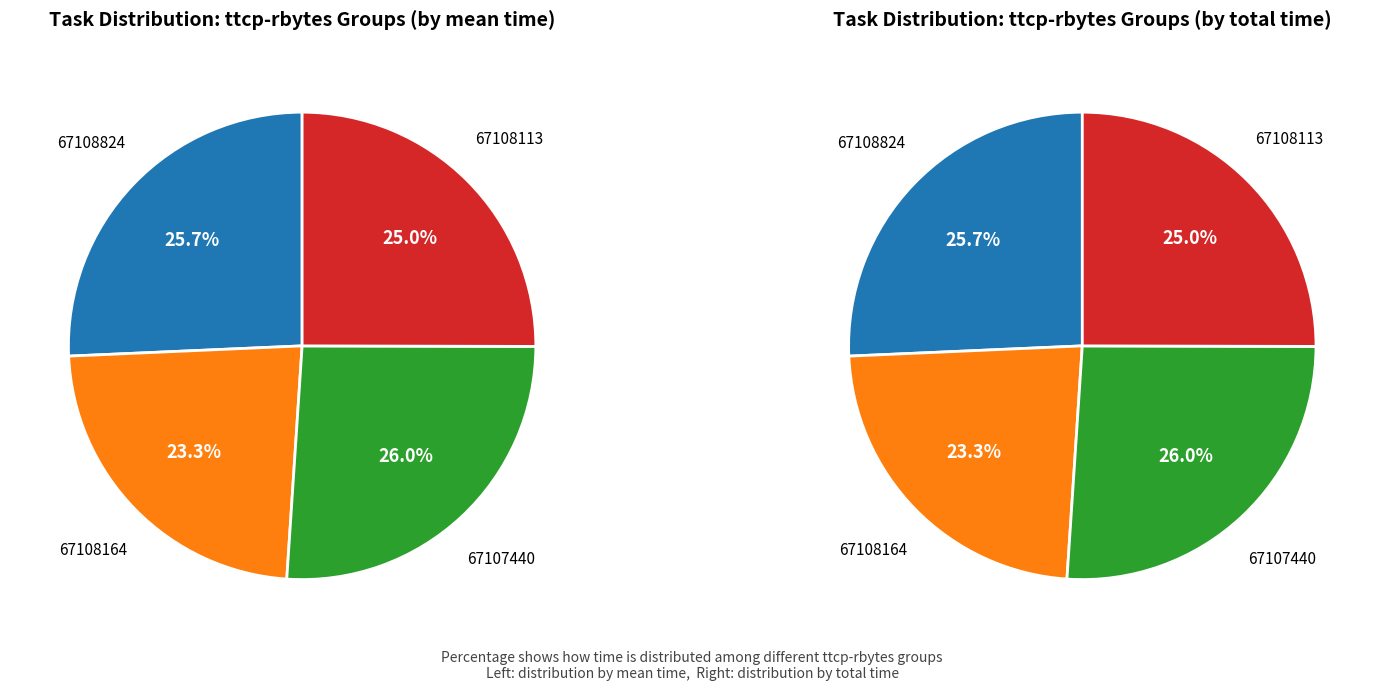

Does any single category account for the majority?

No